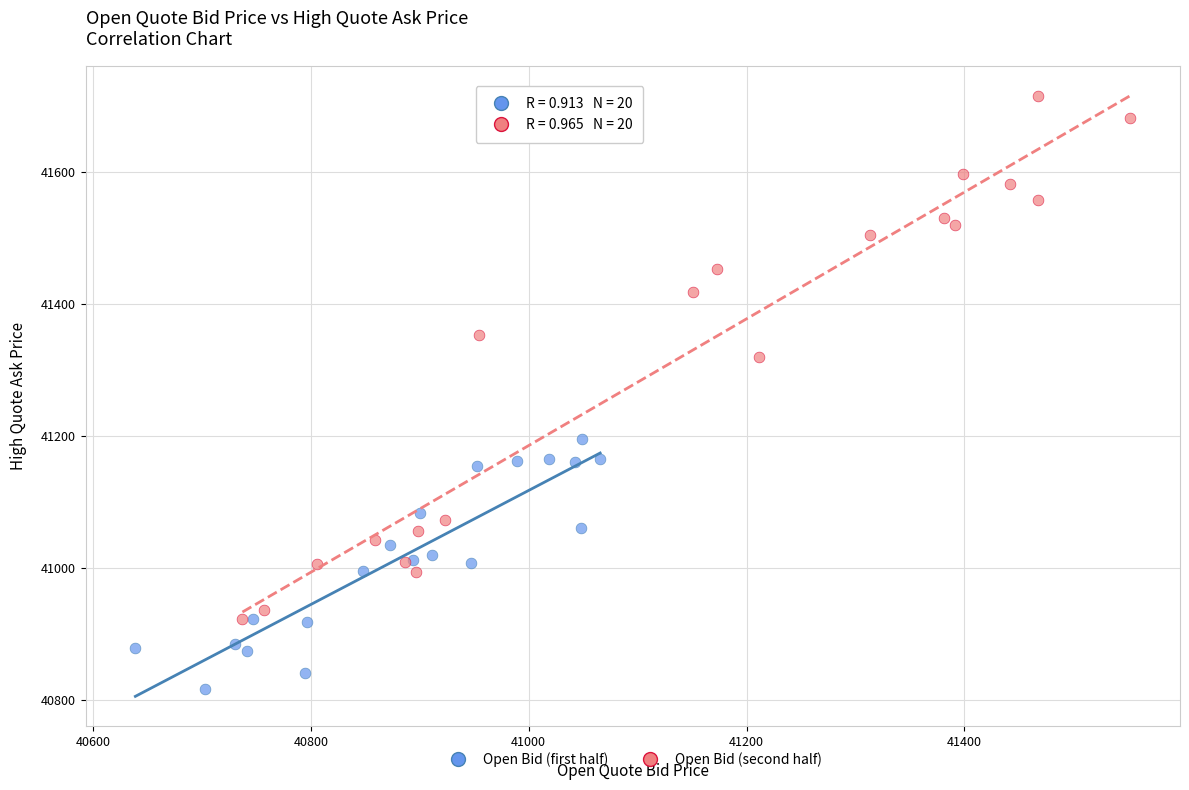

Which series reaches the maximum Y coordinate?

Open Bid (second half)